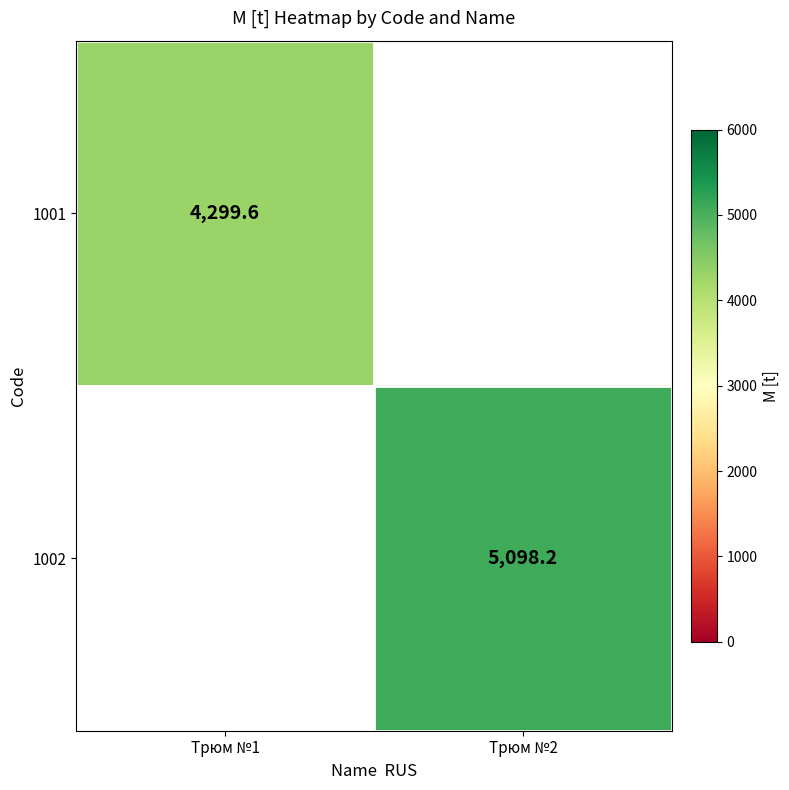

Is the value of 1002 at Трюм №2 greater than the value of 1001 at Трюм №1?

Yes